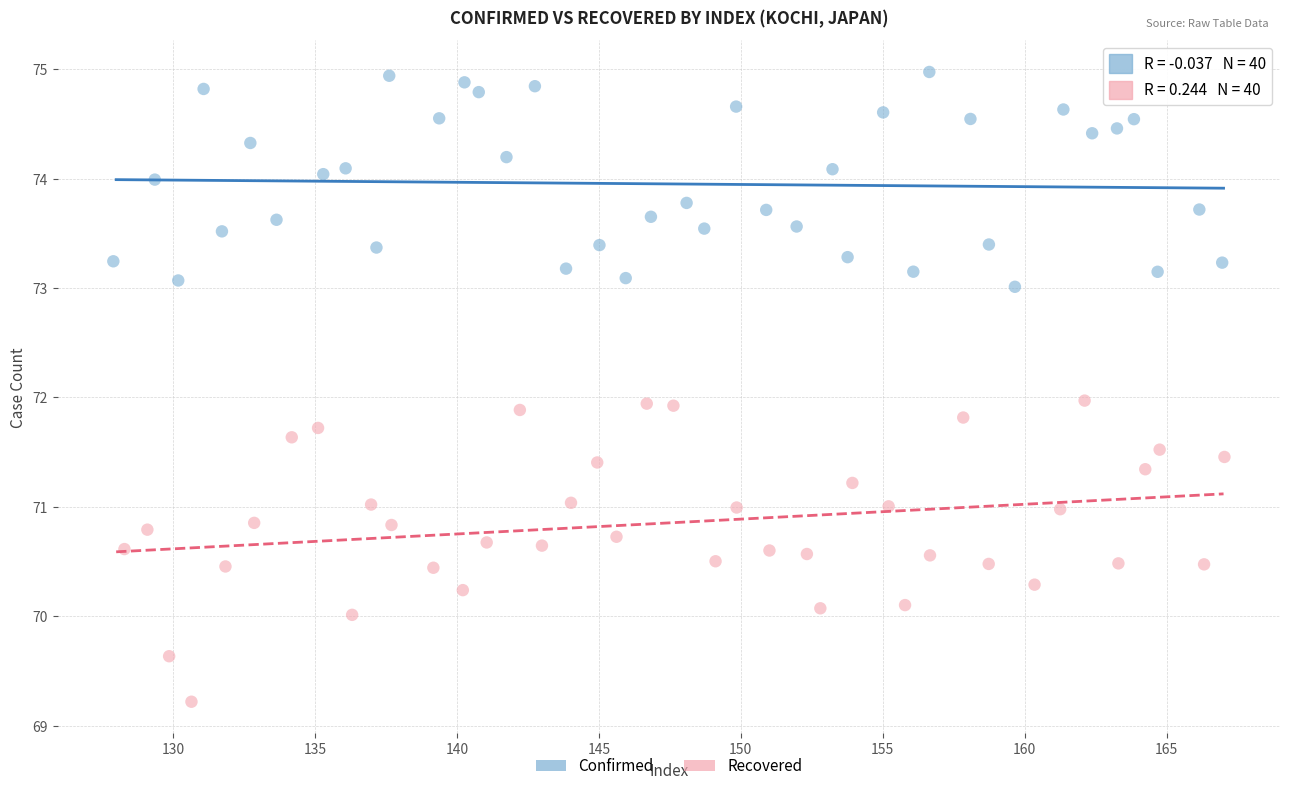

Which series has the largest Y range (max minus min)?

Recovered